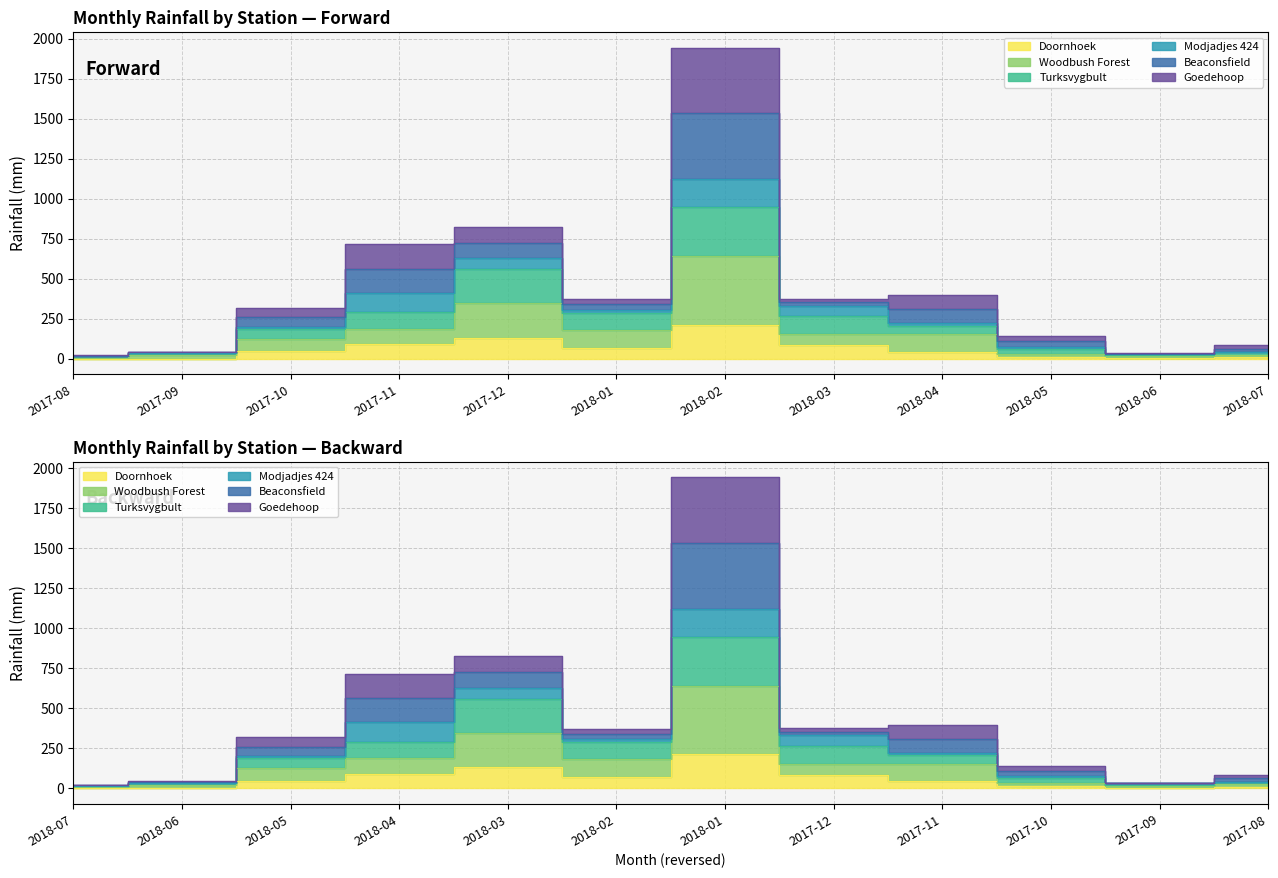

What is the minimum value shown in the chart?

0.3